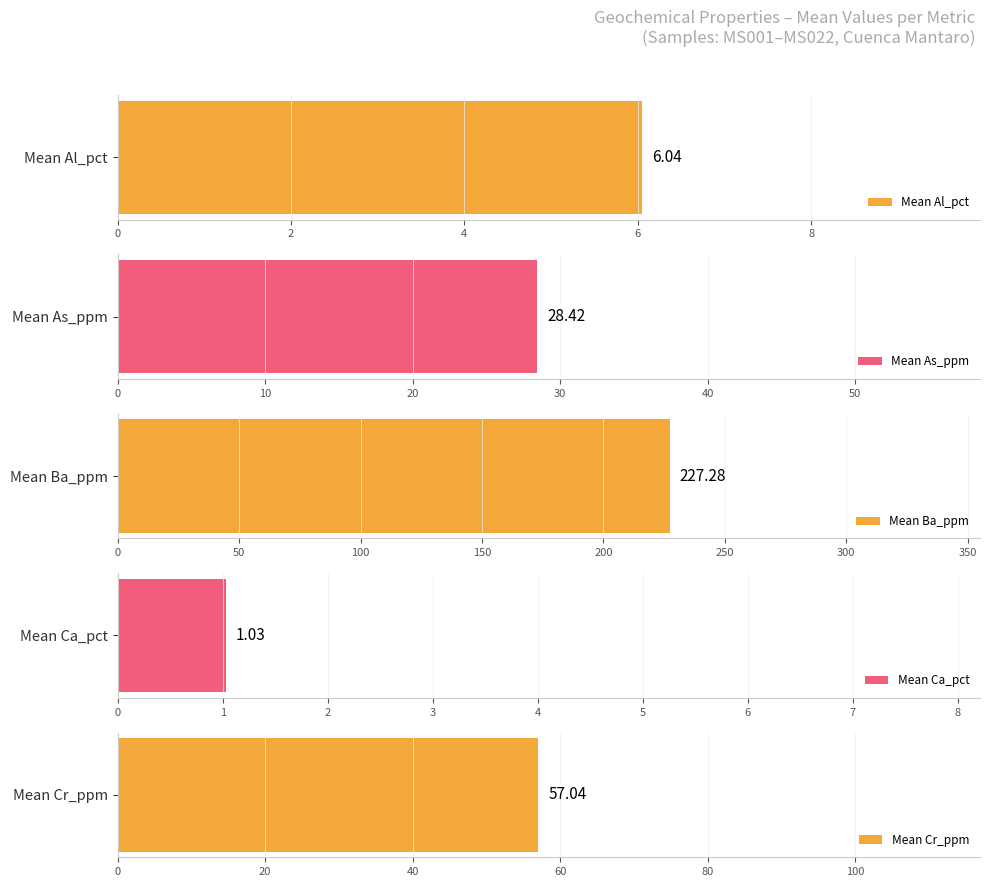

Which series has the widest spread of values?

Ba_ppm